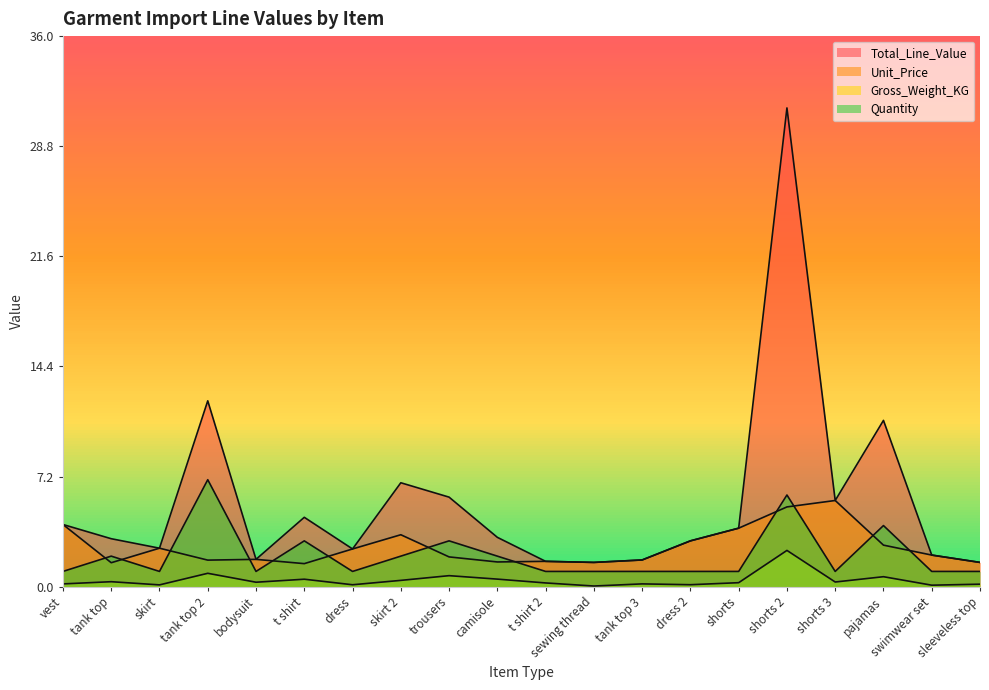

Reading left to right, what are all the values shown in this chart?

Total_Line_Value: vest=4.1	tank top=3.1	skirt=2.5	tank top 2=12.2	bodysuit=1.8	t shirt=4.5	dress=2.5	skirt 2=6.8	trousers=5.9	camisole=3.2	t shirt 2=1.7	sewing thread=1.6	tank top 3=1.8	dress 2=3.0	shorts=3.8	shorts 2=31.3	shorts 3=5.6	pajamas=10.9	swimwear set=2.1	sleeveless top=1.6
Unit_Price: vest=4.1	tank top=1.6	skirt=2.5	tank top 2=1.7	bodysuit=1.8	t shirt=1.5	dress=2.5	skirt 2=3.4	trousers=1.9	camisole=1.6	t shirt 2=1.7	sewing thread=1.6	tank top 3=1.8	dress 2=3.0	shorts=3.8	shorts 2=5.2	shorts 3=5.6	pajamas=2.7	swimwear set=2.1	sleeveless top=1.6
Gross_Weight_KG: vest=0.2	tank top=0.3	skirt=0.1	tank top 2=0.9	bodysuit=0.3	t shirt=0.5	dress=0.1	skirt 2=0.4	trousers=0.7	camisole=0.5	t shirt 2=0.2	sewing thread=0.0	tank top 3=0.2	dress 2=0.1	shorts=0.3	shorts 2=2.4	shorts 3=0.3	pajamas=0.7	swimwear set=0.1	sleeveless top=0.2
Quantity: vest=1.0	tank top=2.0	skirt=1.0	tank top 2=7.0	bodysuit=1.0	t shirt=3.0	dress=1.0	skirt 2=2.0	trousers=3.0	camisole=2.0	t shirt 2=1.0	sewing thread=1.0	tank top 3=1.0	dress 2=1.0	shorts=1.0	shorts 2=6.0	shorts 3=1.0	pajamas=4.0	swimwear set=1.0	sleeveless top=1.0